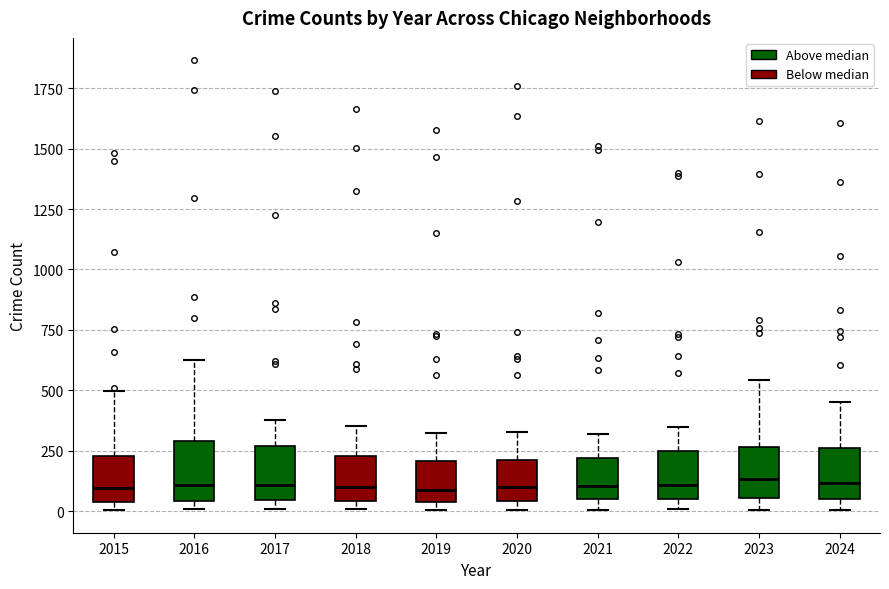

Reading left to right, read every box against the y-axis: the position of its median line, the range the box covers, and the ends of its whiskers. The values are not printed on the chart, so give them approximately, as read against the axis.

2015: median 100, box 50 to 250, whiskers 0 to 500
2016: median 100, box 50 to 300, whiskers 0 to 650
2017: median 100, box 50 to 250, whiskers 0 to 400
2018: median 100, box 50 to 250, whiskers 0 to 350
2019: median 100, box 50 to 200, whiskers 0 to 300
2020: median 100, box 50 to 200, whiskers 0 to 350
2021: median 100, box 50 to 200, whiskers 0 to 300
2022: median 100, box 50 to 250, whiskers 0 to 350
2023: median 150, box 50 to 250, whiskers 0 to 550
2024: median 100, box 50 to 250, whiskers 0 to 450